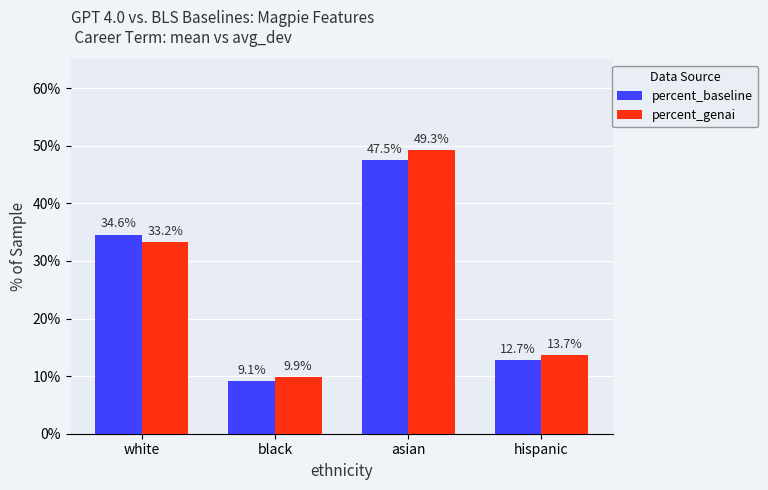

Which label corresponds to the smallest value in the chart?

black